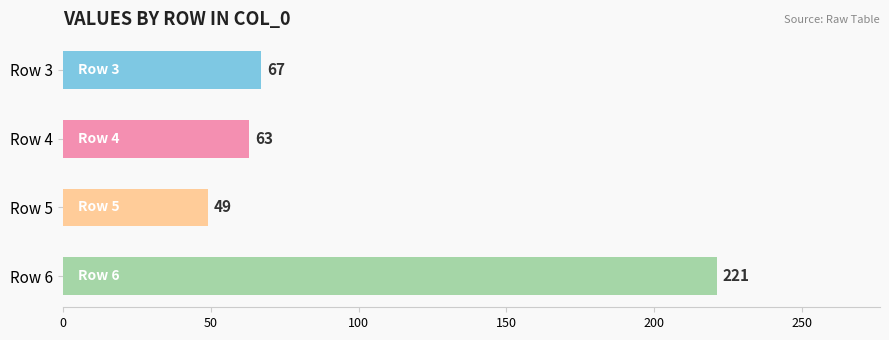

Is it true that the value at Row 3 is 67?

True